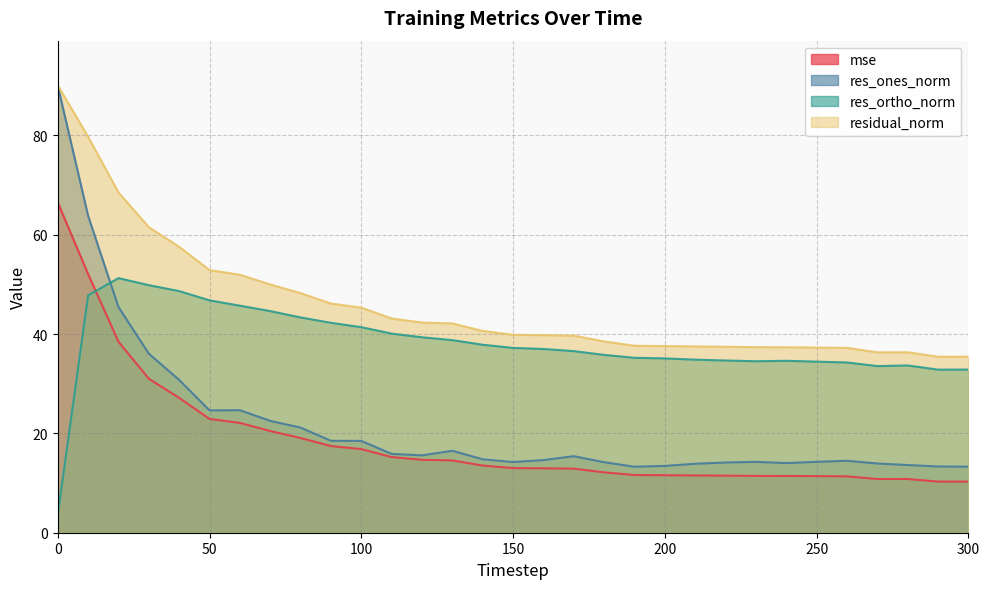

What is the value of the mse point at the 10th from the left?

17.4